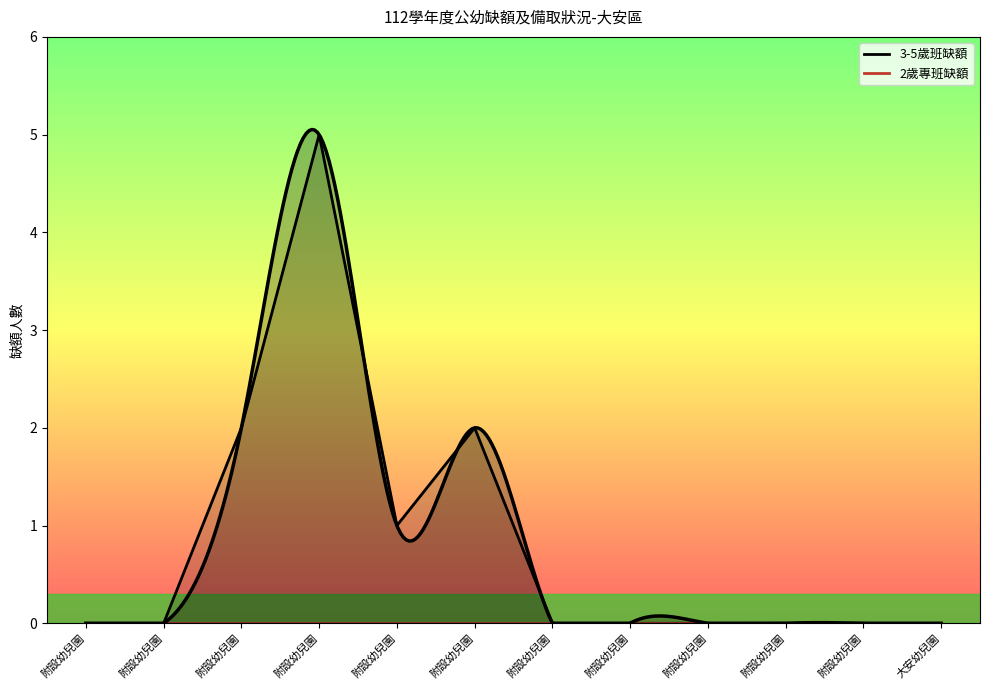

Rank the categories by value from lowest to highest.

附設幼兒園, 附設幼兒園, 附設幼兒園, 附設幼兒園, 附設幼兒園, 附設幼兒園, 附設幼兒園, 大安幼兒園, 附設幼兒園, 附設幼兒園, 附設幼兒園, 附設幼兒園